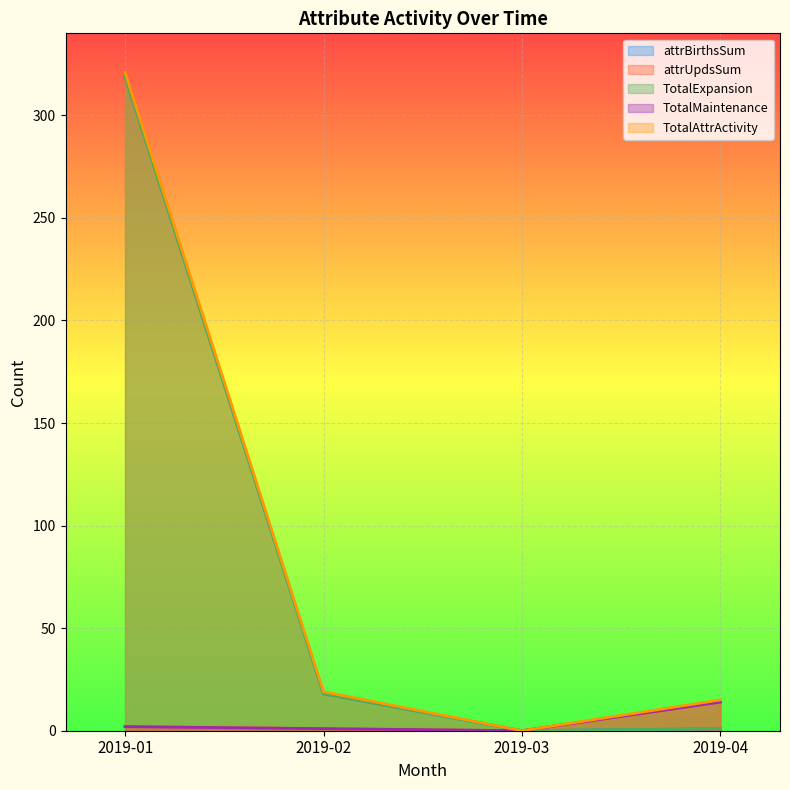

How many values in attrUpdsSum are above zero?

3